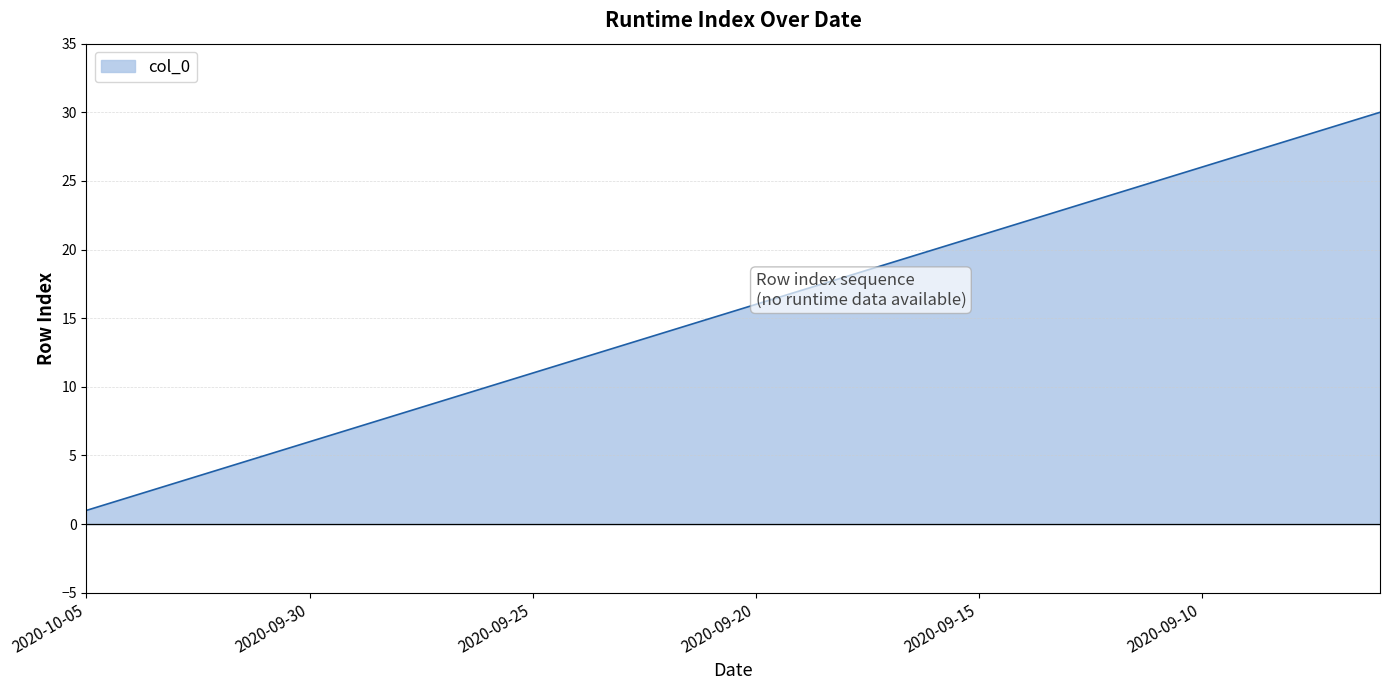

What is the greatest value displayed?

30